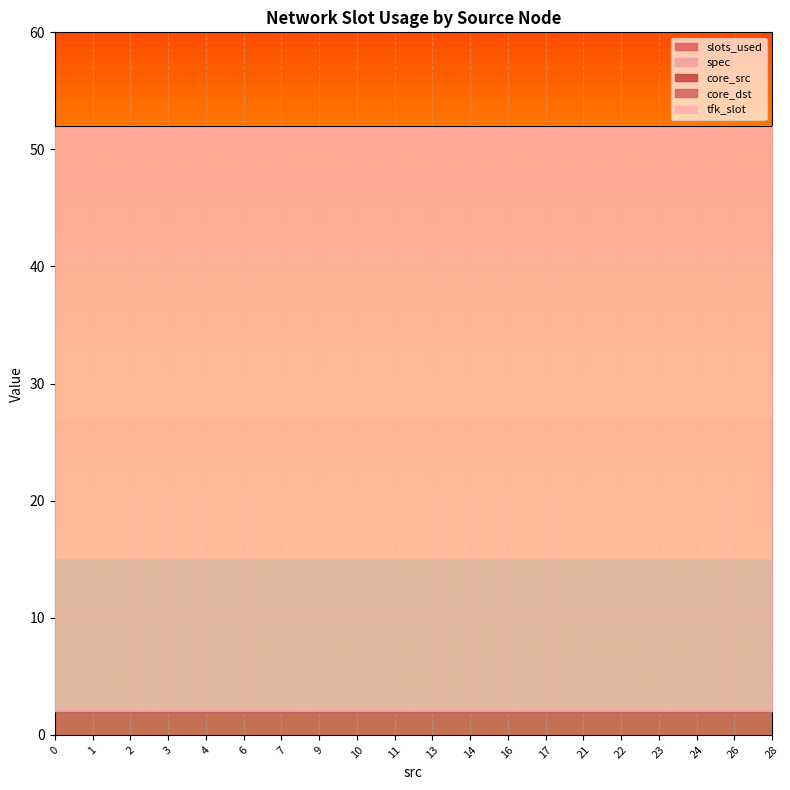

Reading left to right, transcribe all the data shown in this chart.

slots_used: 0=2	1=2	2=2	3=2	4=2	6=2	7=2	9=2	10=2	11=2	13=2	14=2	16=2	17=2	21=2	22=2	23=2	24=2	26=2	28=2
spec: 0=0	1=0	2=0	3=0	4=0	6=0	7=0	9=0	10=0	11=0	13=0	14=0	16=0	17=0	21=0	22=0	23=0	24=0	26=0	28=0
core_src: 0=0	1=0	2=0	3=0	4=0	6=0	7=0	9=0	10=0	11=0	13=0	14=0	16=0	17=0	21=0	22=0	23=0	24=0	26=0	28=0
core_dst: 0=0	1=0	2=0	3=0	4=0	6=0	7=0	9=0	10=0	11=0	13=0	14=0	16=0	17=0	21=0	22=0	23=0	24=0	26=0	28=0
tfk_slot: 0=50	1=50	2=50	3=50	4=50	6=50	7=50	9=50	10=50	11=50	13=50	14=50	16=50	17=50	21=50	22=50	23=50	24=50	26=50	28=50